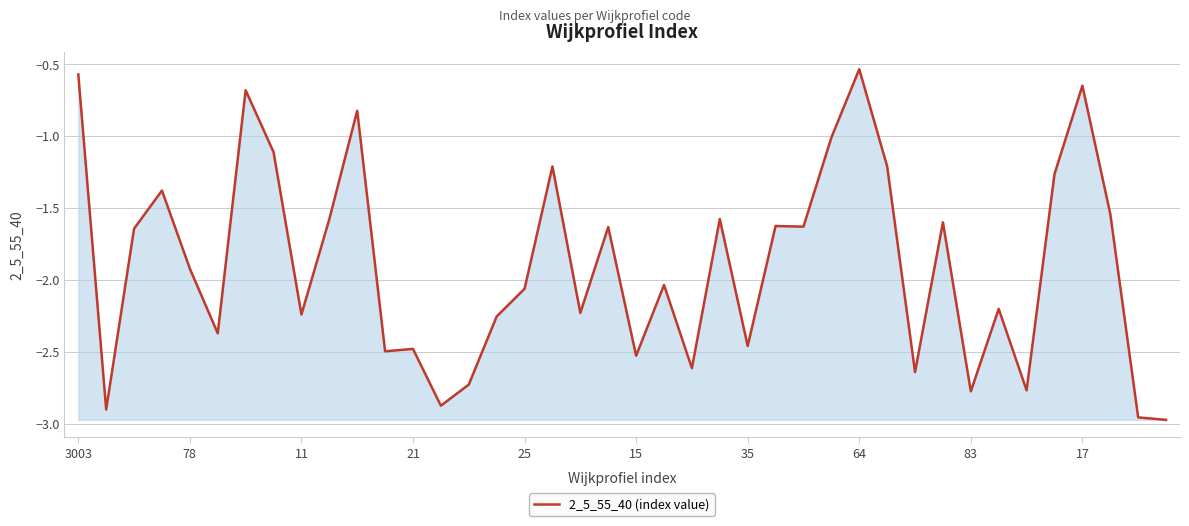

What is the difference between the maximum and minimum values?

2.4